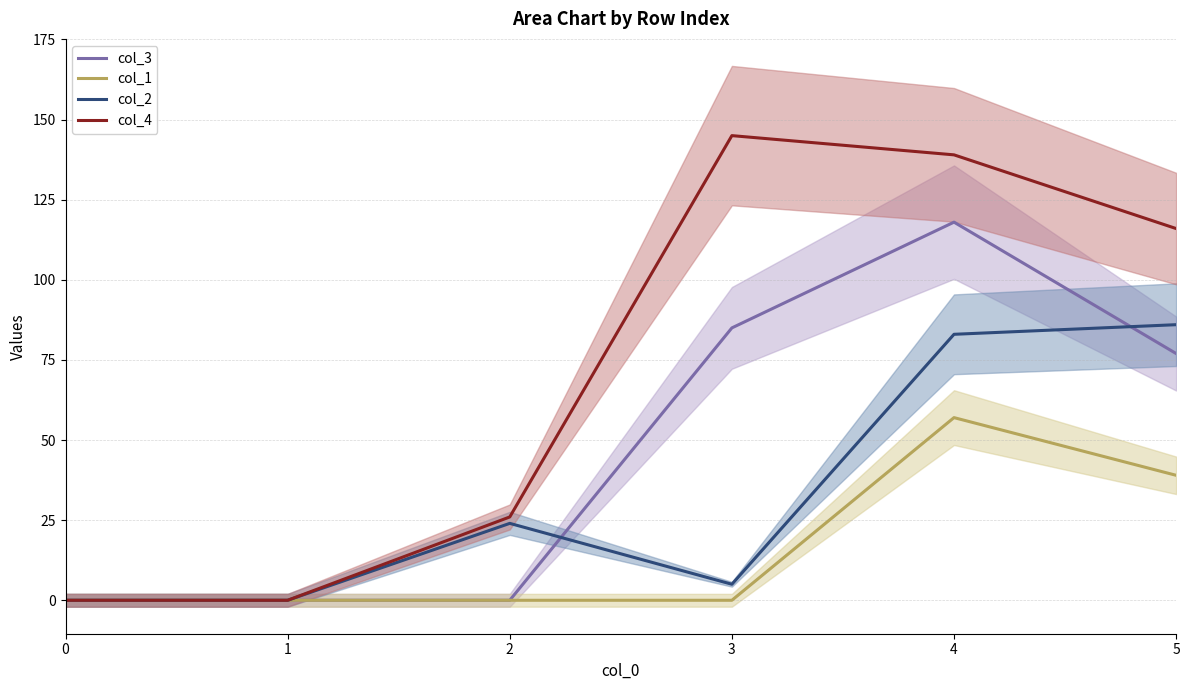

Rank the categories by col_3 value from highest to lowest.

4, 3, 5, 0, 1, 2